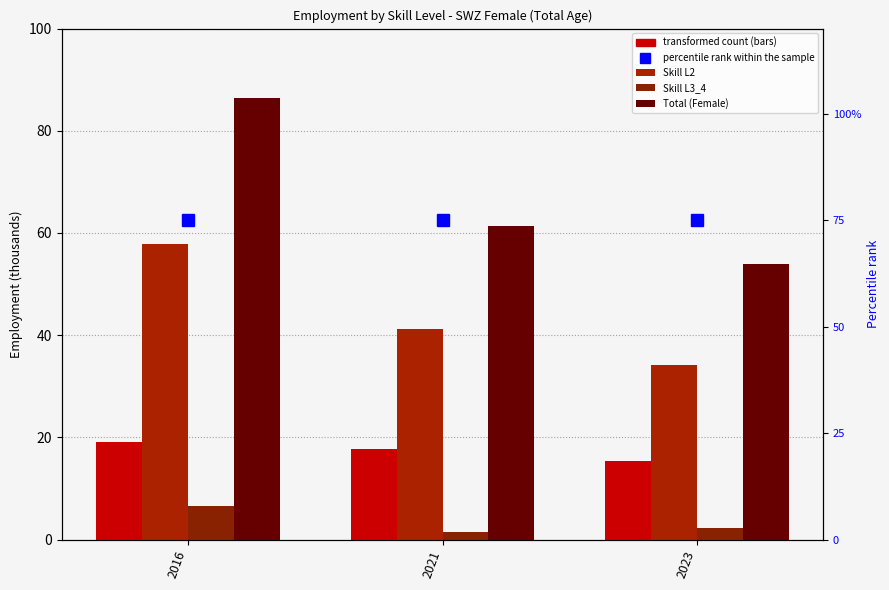

What is the total value across all series at 2023?

180.6